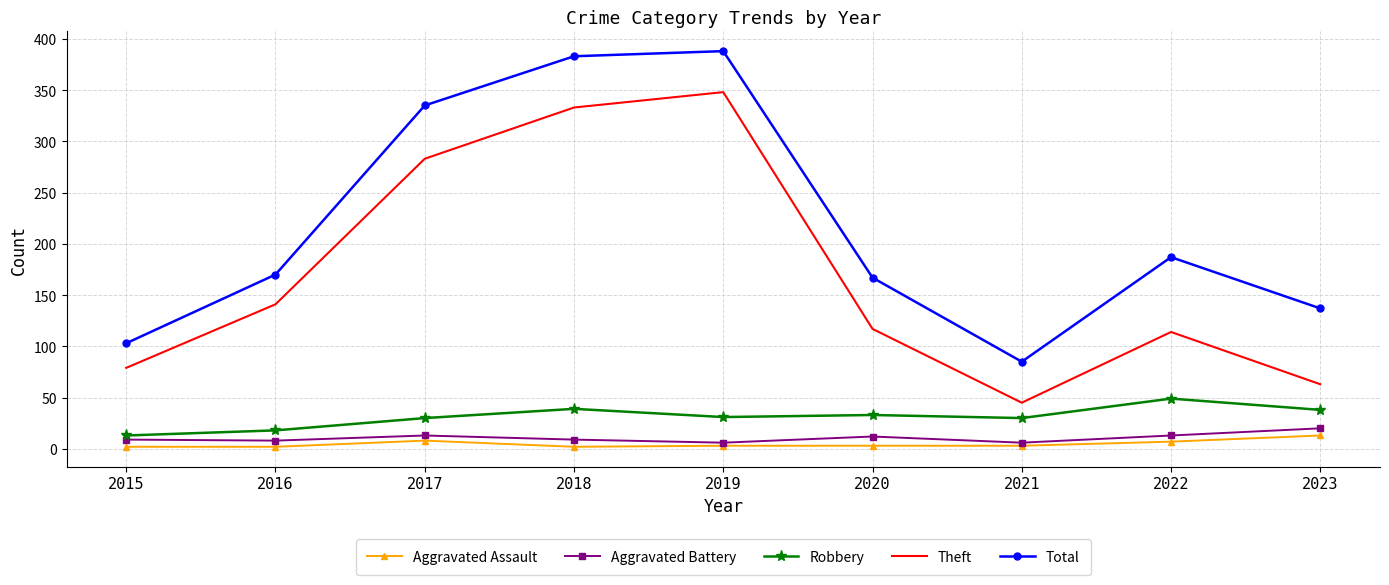

What is the difference between the Robbery values at 2019 and 2021?

1